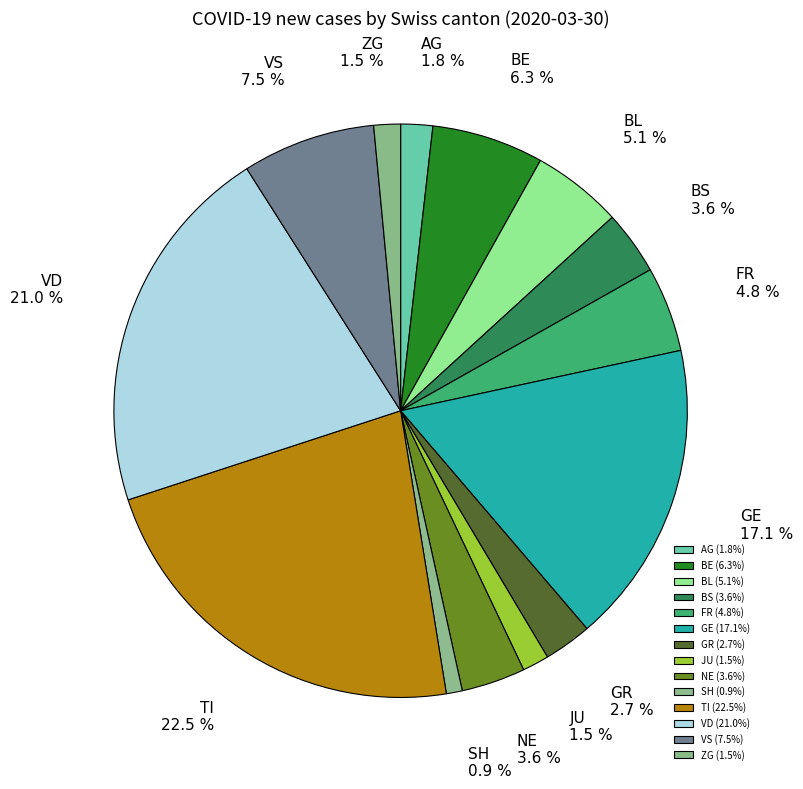

Which has a higher value, BS or FR?

FR